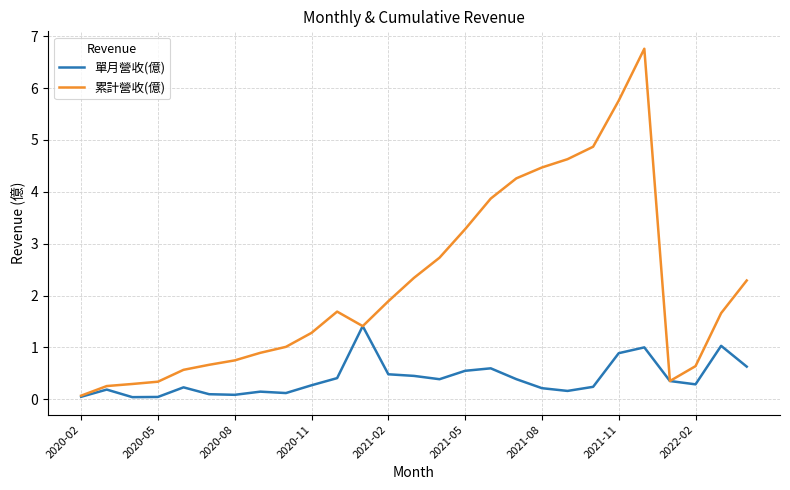

Which series has the largest total across all categories?

累計營收(億)